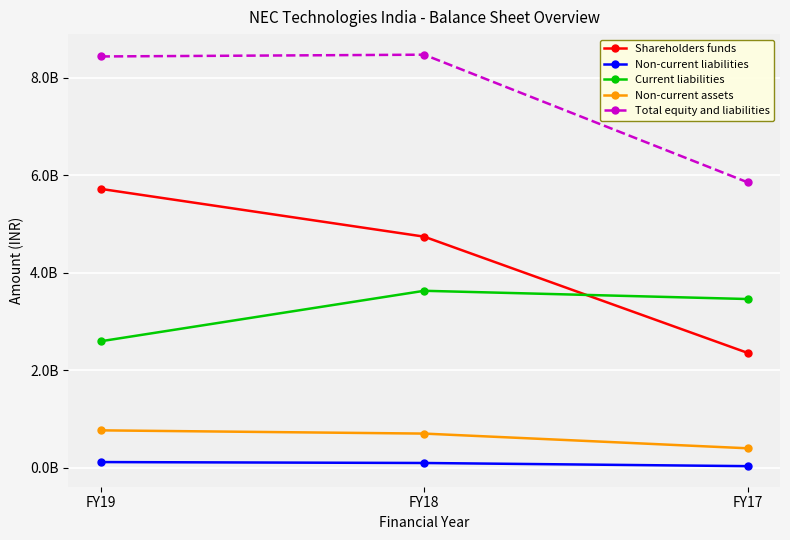

Does the chart have visible grid lines?

Yes